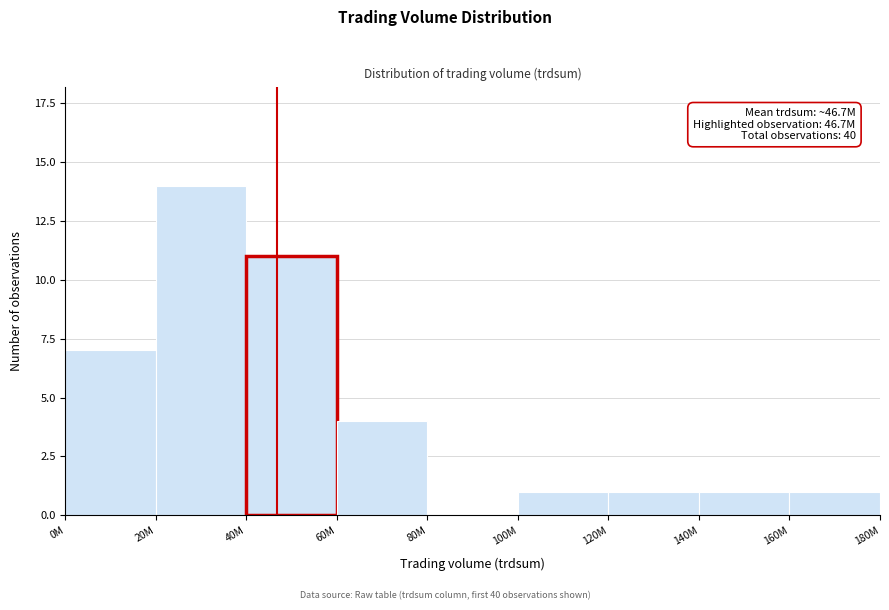

Reading right to left, extract all data points from this chart.

160M=1	140M=1	120M=1	100M=1	80M=0	60M=4	40M=11	20M=14	0M=7